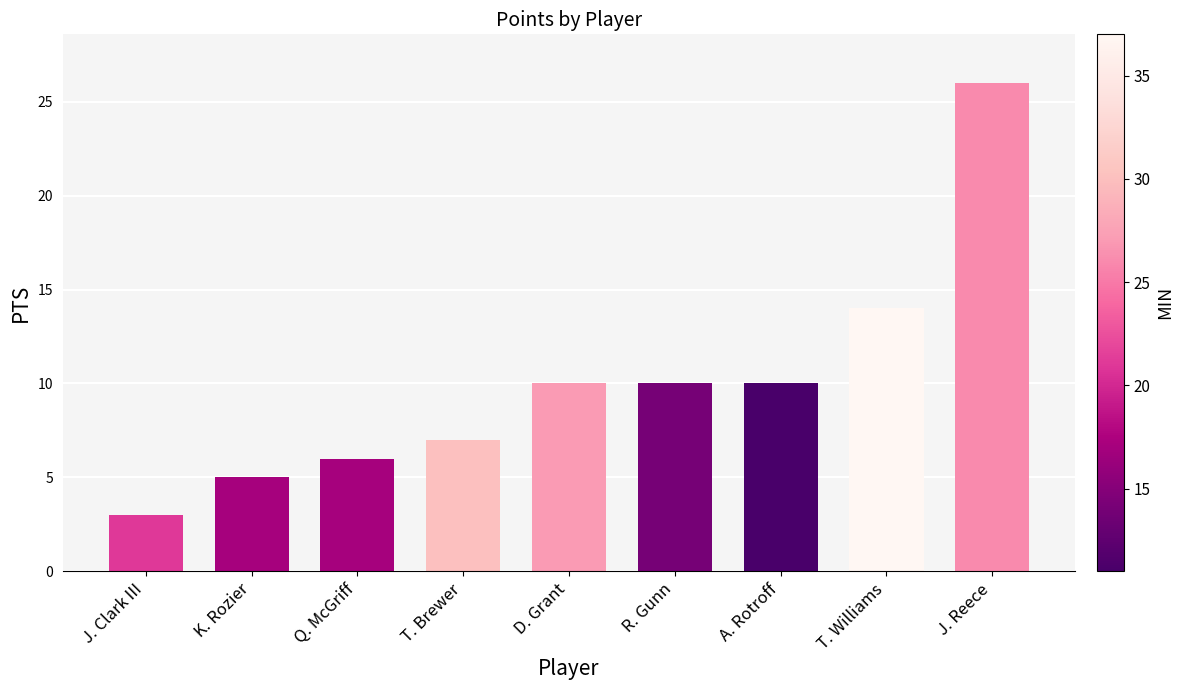

What is the difference between the values at T. Williams and D. Grant?

4